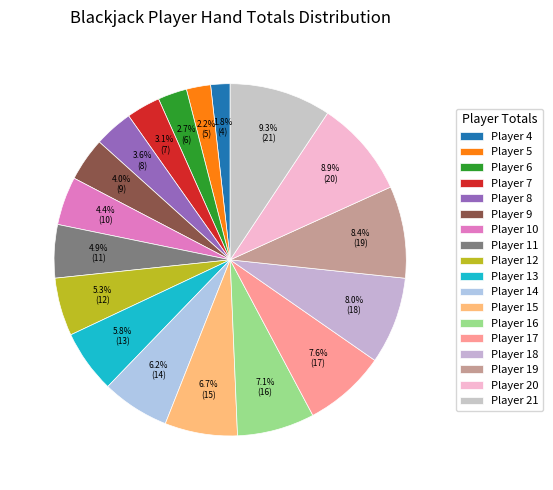

How many slices are in this pie chart?

18